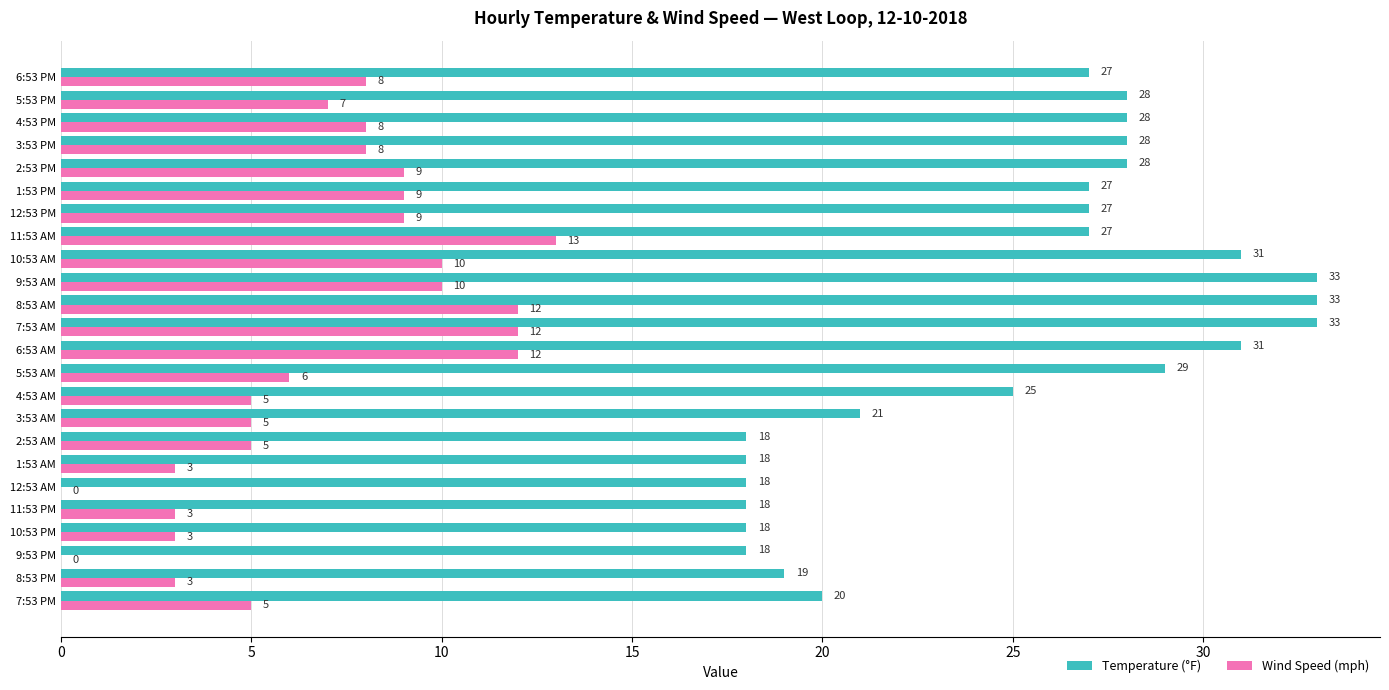

Which series changed the most between 7:53 AM and 2:53 PM?

Temperature (°F)